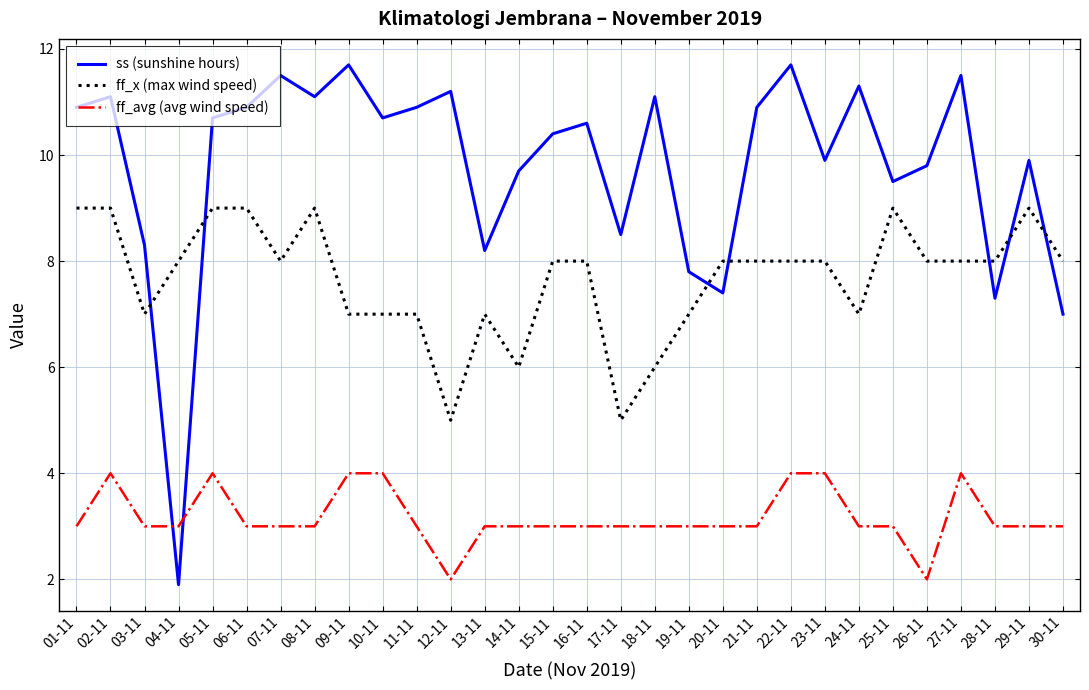

What is the maximum value shown in the chart?

11.7